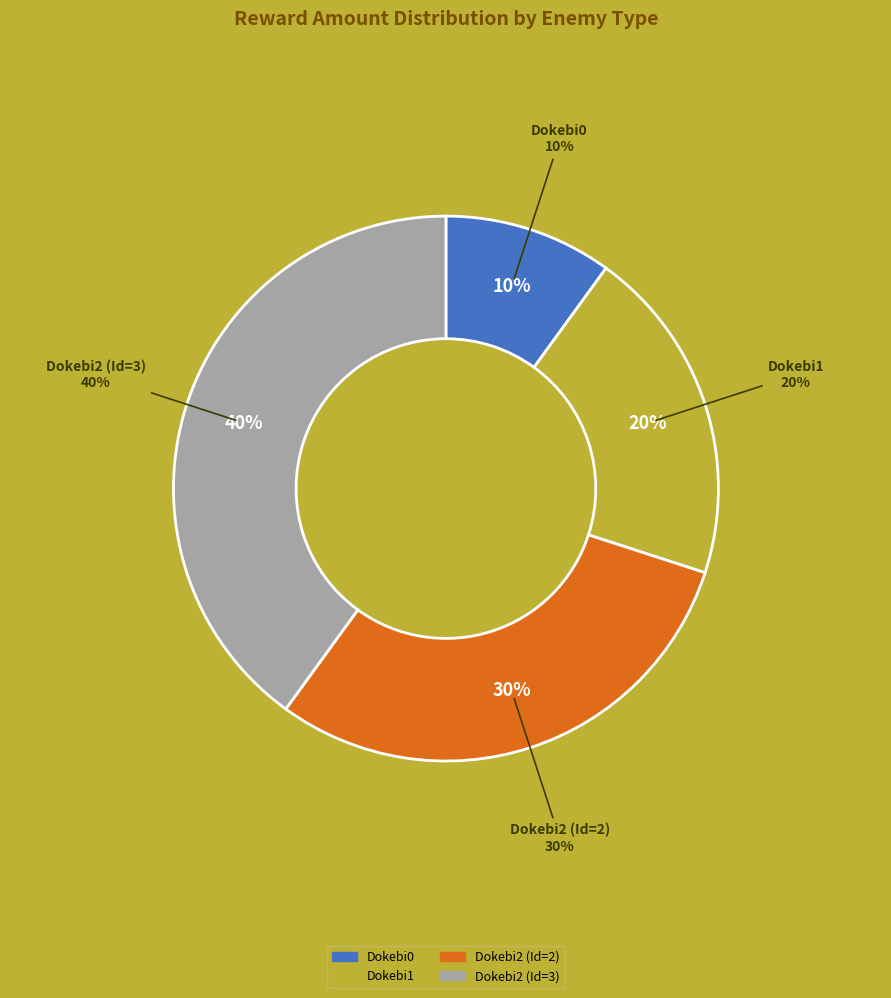

Does Dokebi1 represent more than half of the total?

No